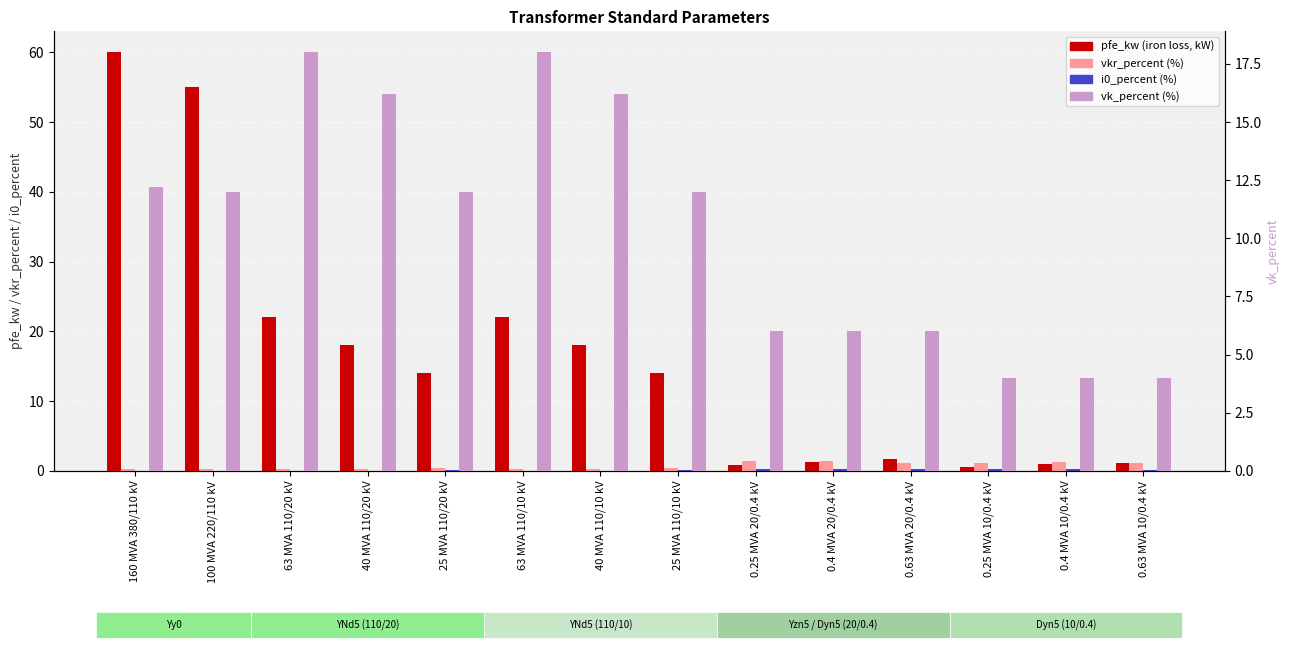

What is the spread (max minus min) of values at 63 MVA 110/20 kV?

22.0